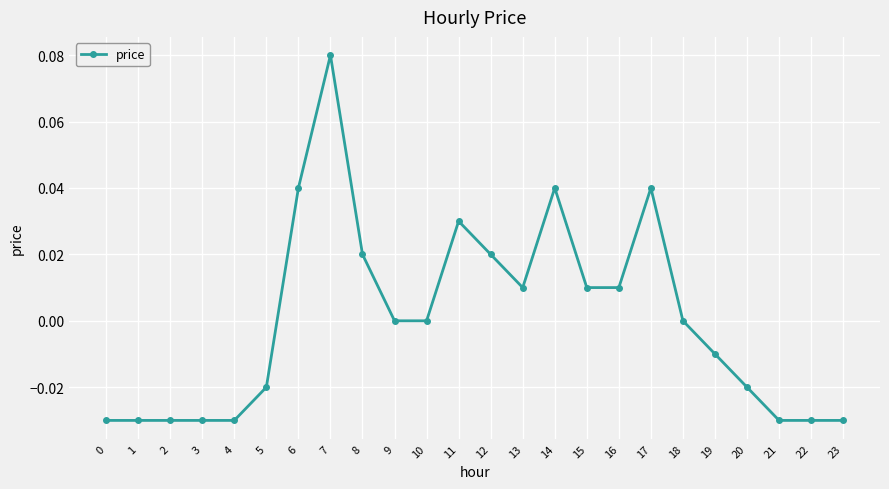

Between 5 and 23, which is larger?

5